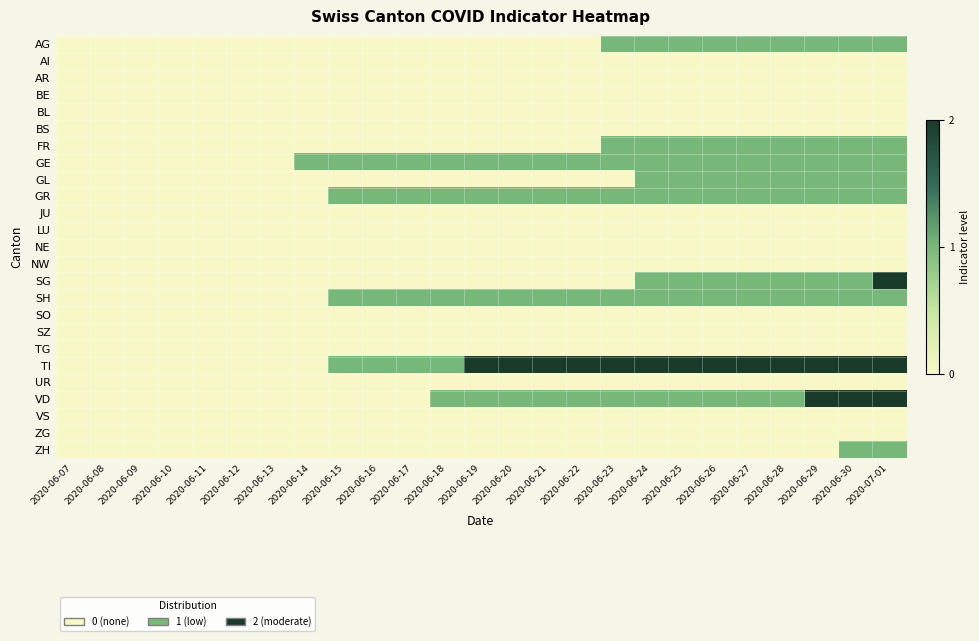

Between 2020-06-15 and 2020-06-18, which series saw the biggest shift?

VD